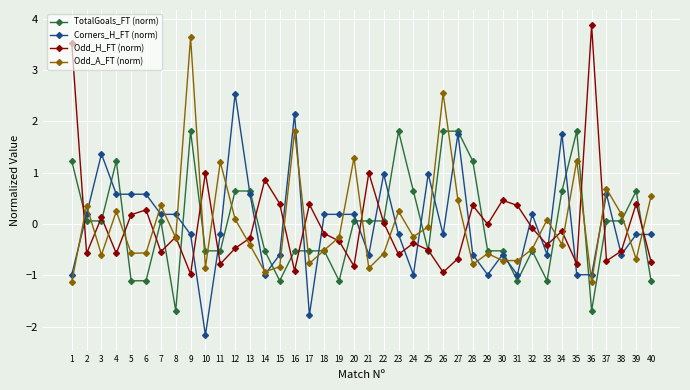

How many values in Corners_H_FT (norm) are below zero?

21